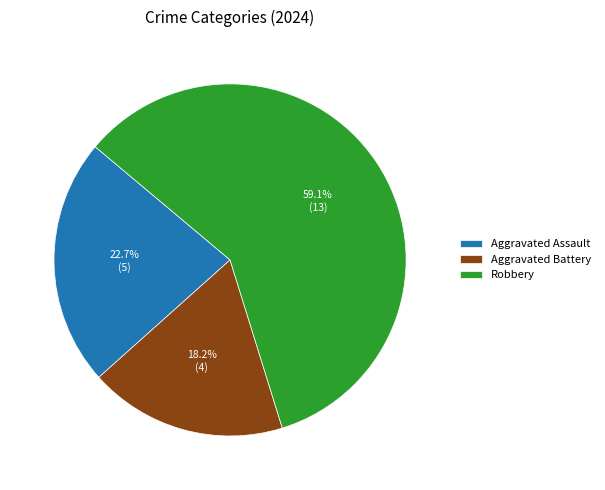

Which slice is the largest?

Robbery